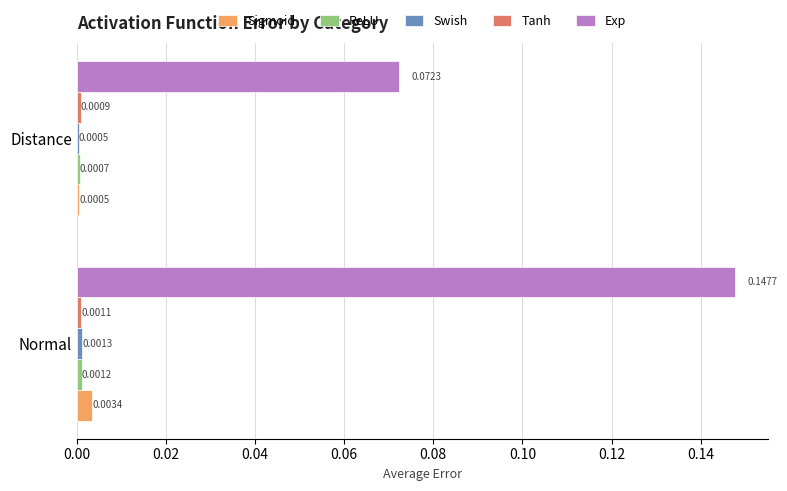

Which series changed the most between Normal and Distance?

Exp